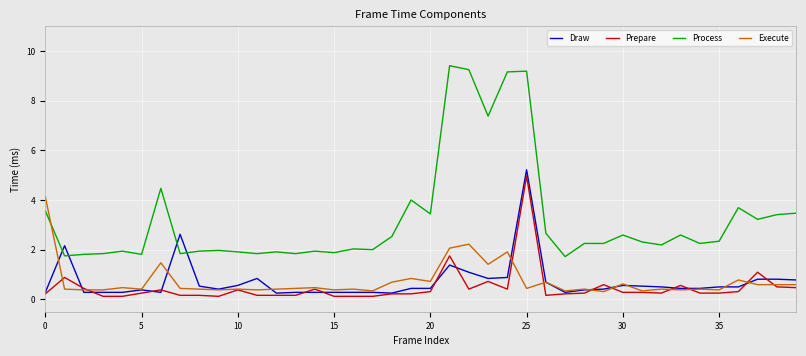

True or false: Prepare has more than 1 interior local peaks.

True